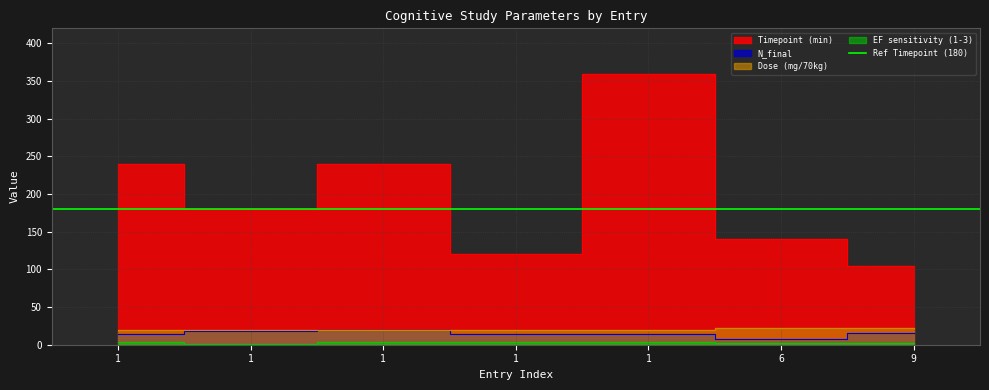

How many lines are shown in the chart?

4